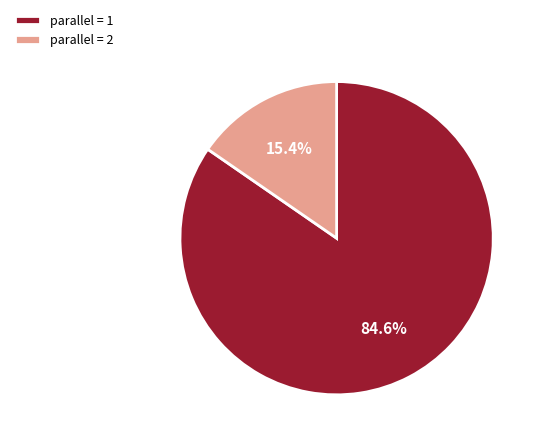

Between parallel = 1 and parallel = 2, which is larger?

parallel = 1